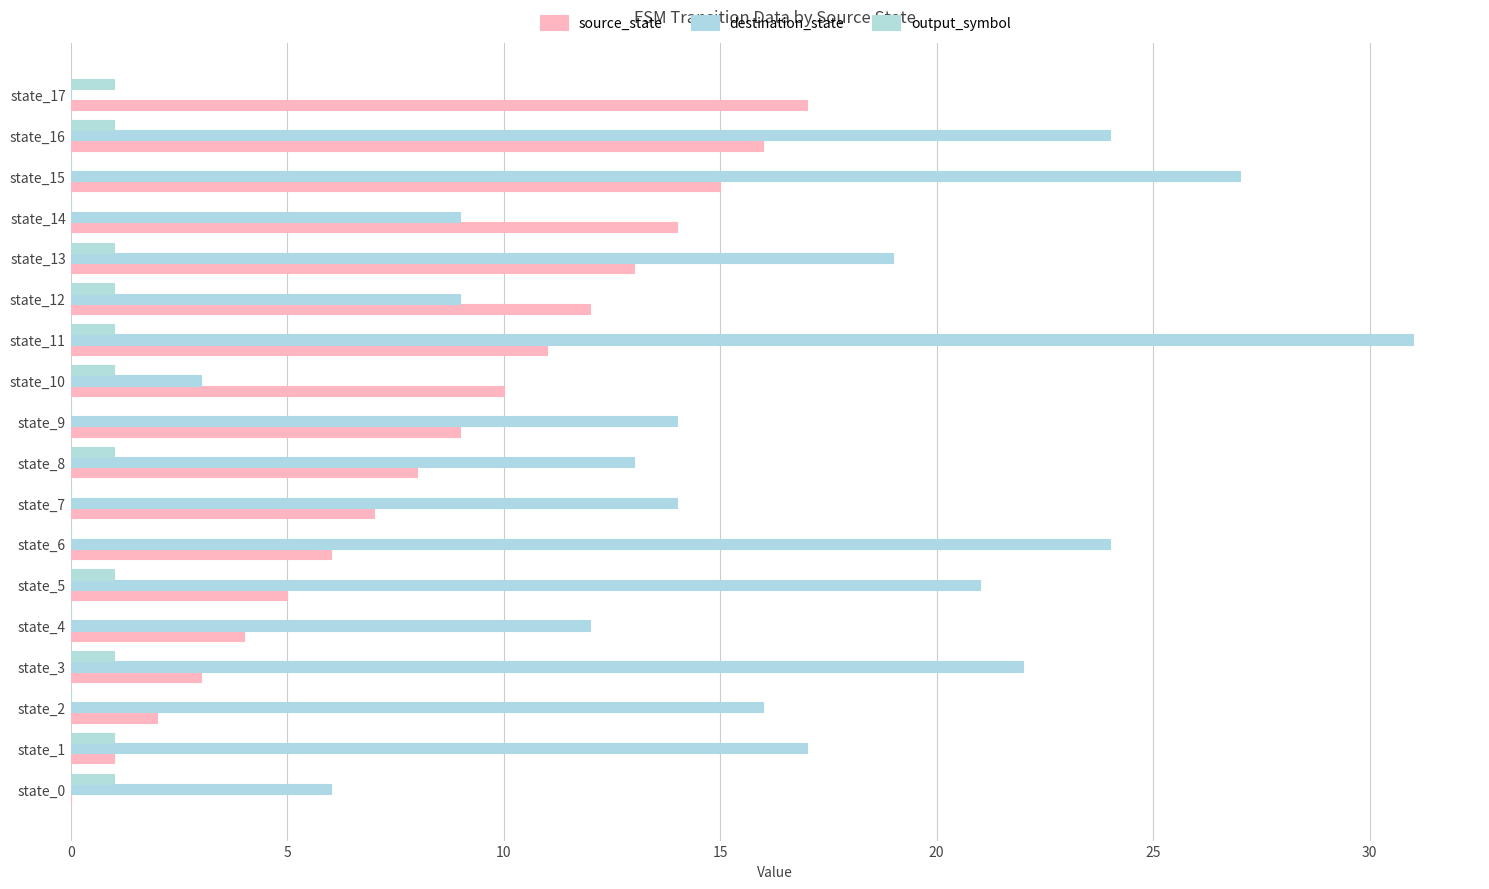

Which series has the largest range (max minus min)?

destination_state